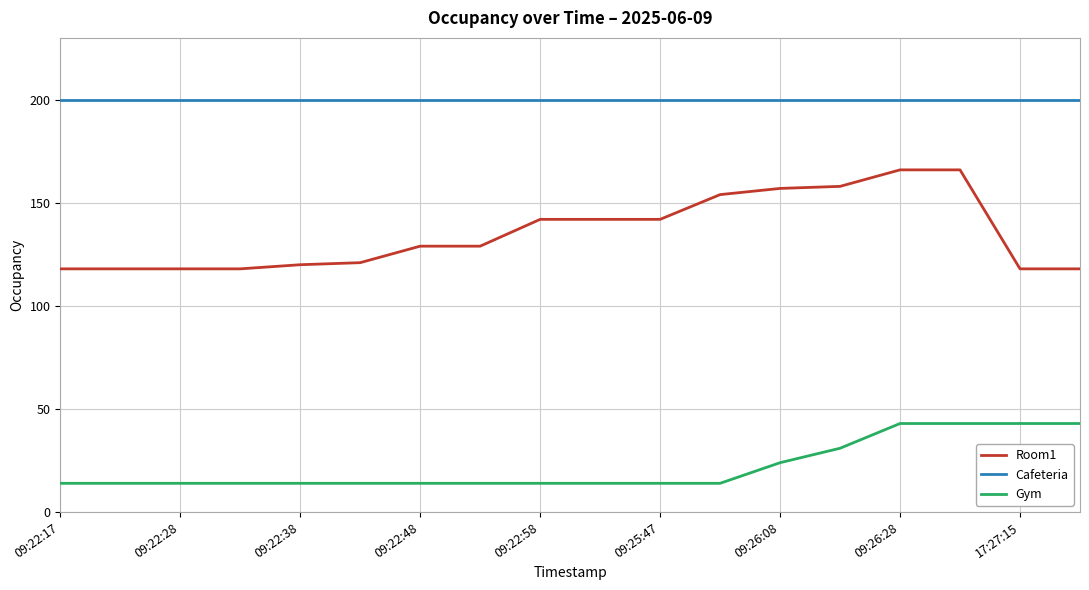

Which series has the largest total across all categories?

Cafeteria